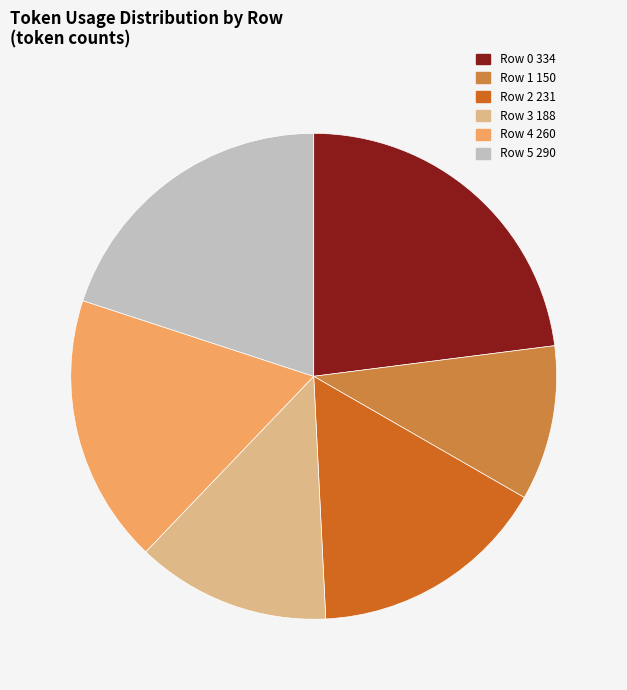

Does any single category account for the majority?

No